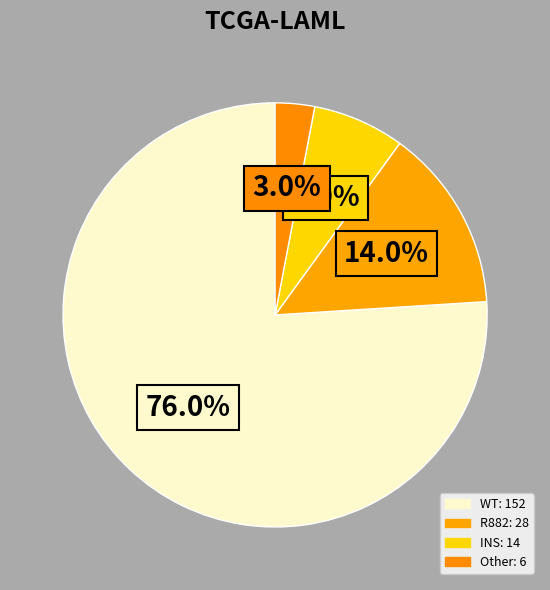

True or false: INS accounts for 7% of the total.

True